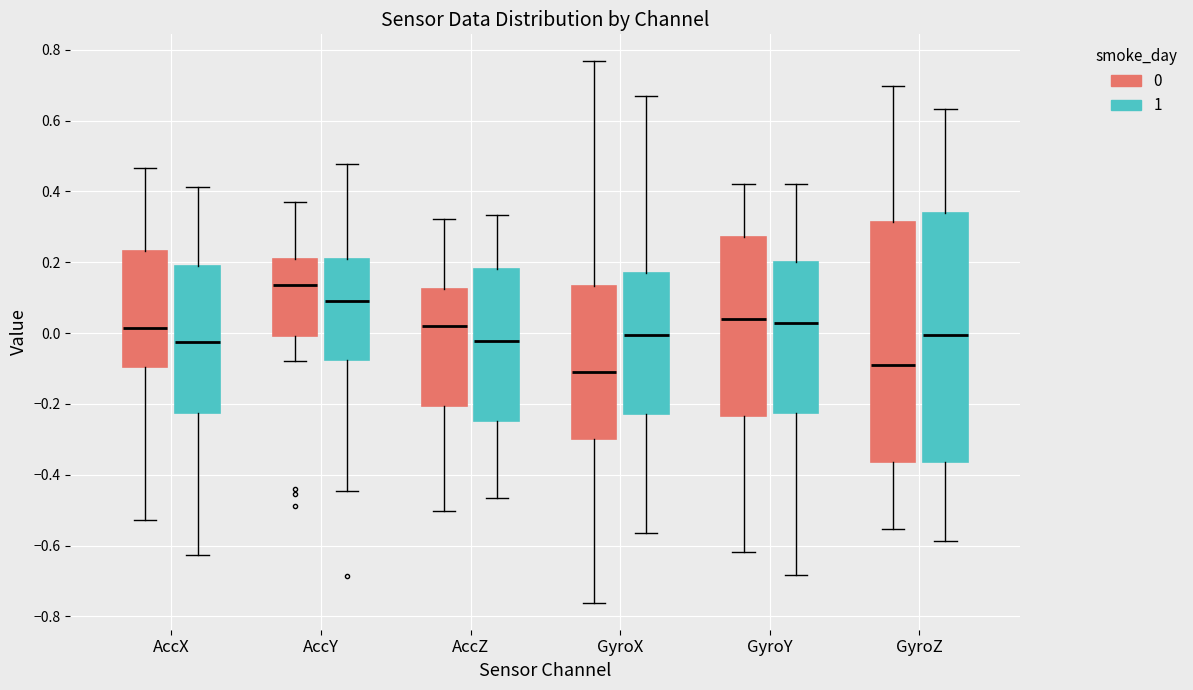

Which box's median line is the lowest?

GyroX (0)